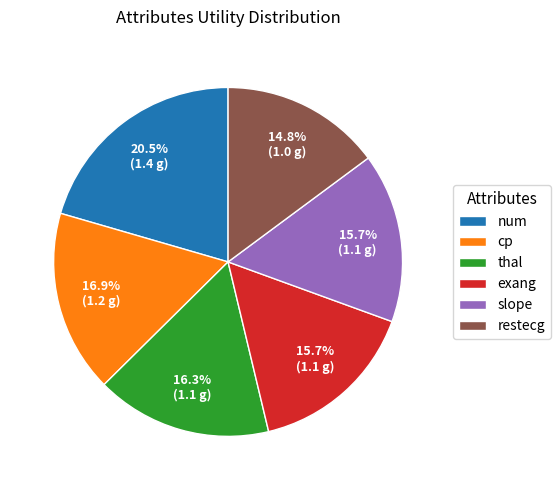

How many slices are in this pie chart?

6